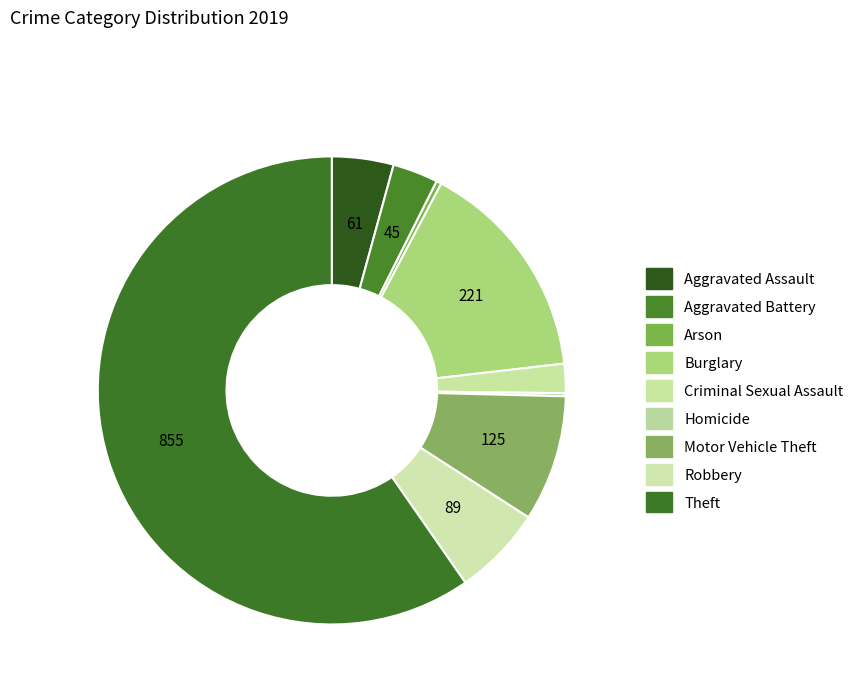

Is there a majority slice in this chart?

Yes